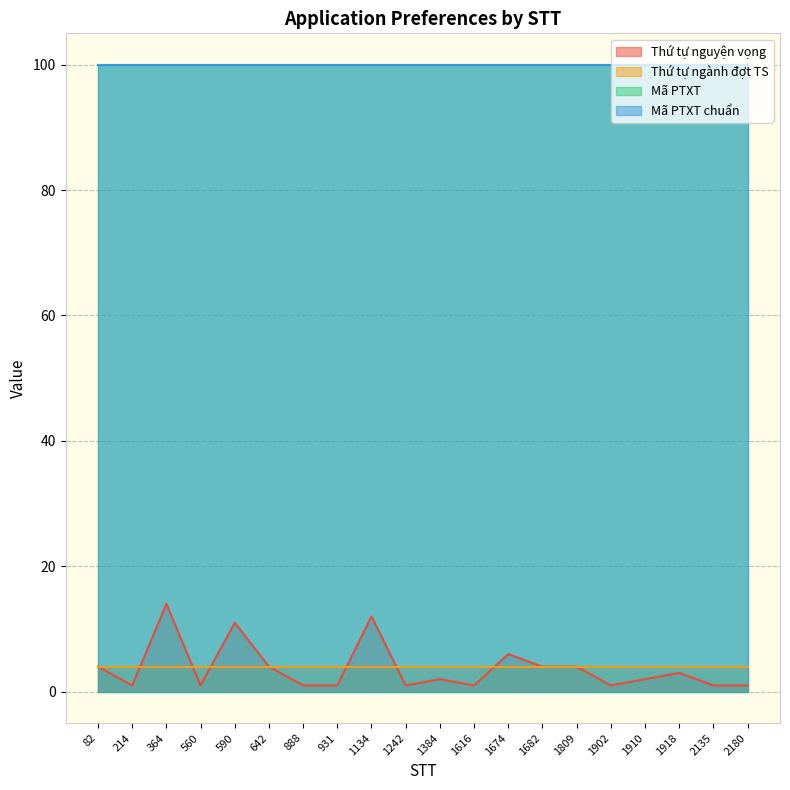

What is the approximate value of Thứ tự nguyện vọng at 1384?

2